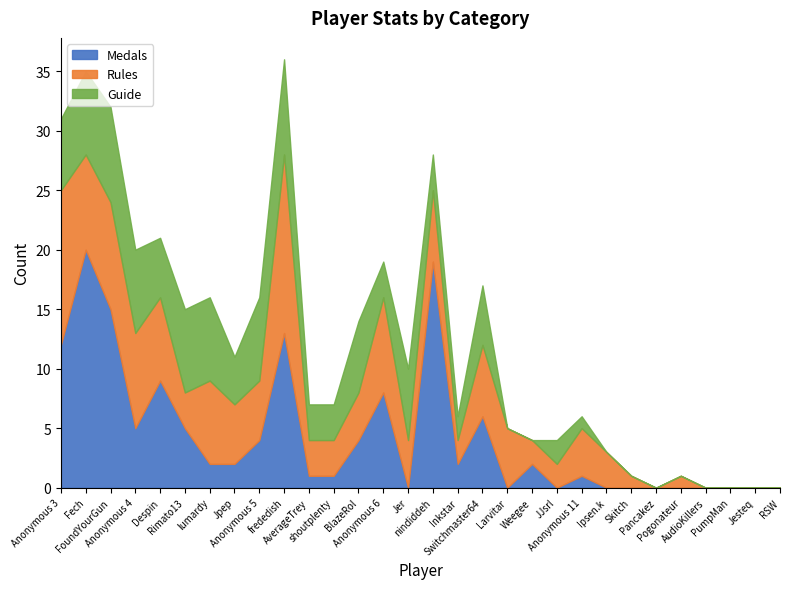

What is the difference between the highest and lowest values at shoutplenty?

2